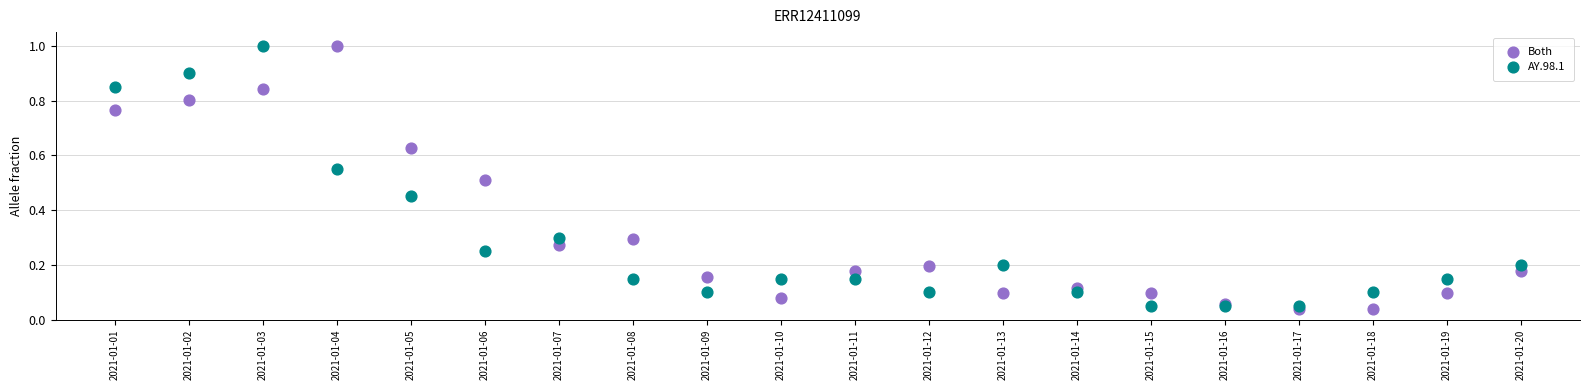

What are all the series names shown in the legend?

Both, AY.98.1